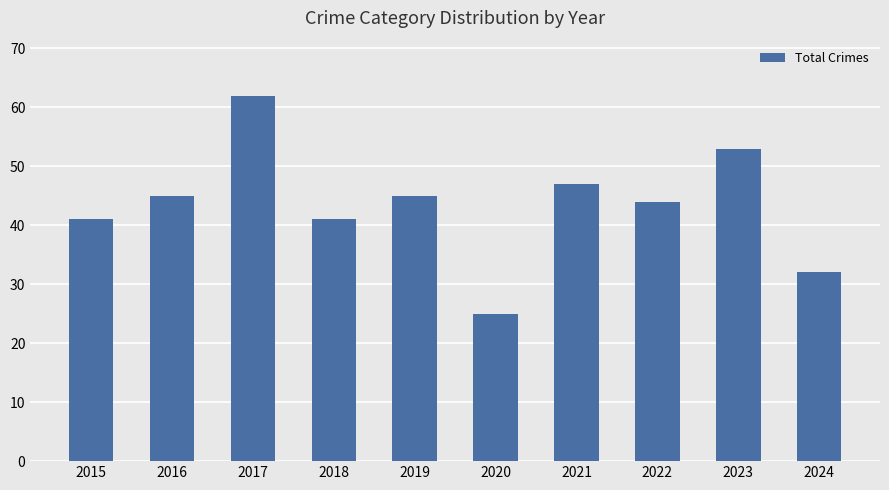

What is the average value?

44